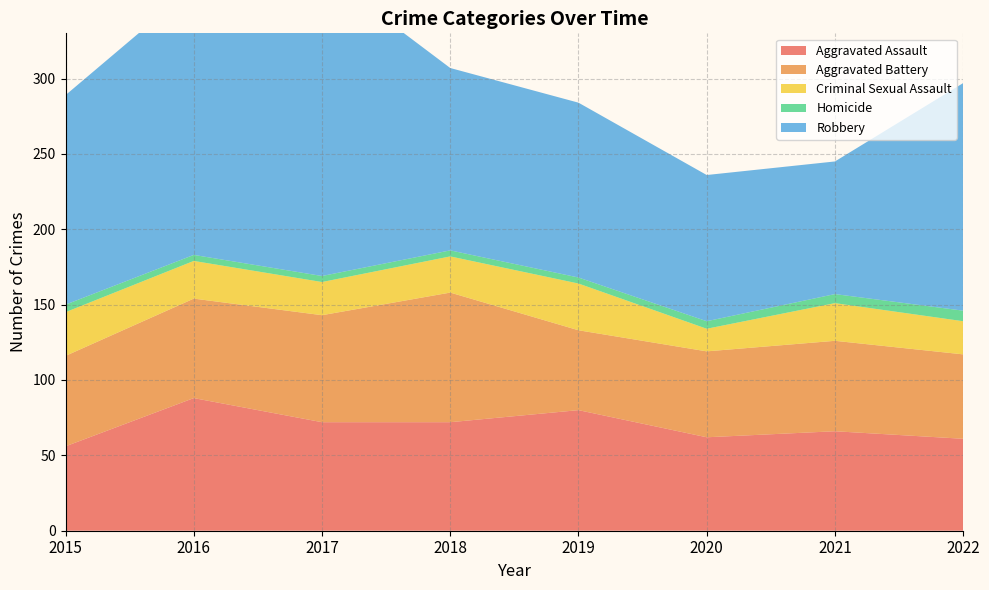

Reading right to left, what are all the values shown in this chart?

Aggravated Assault: 61	66	62	80	72	72	88	56
Aggravated Battery: 56	60	57	53	86	71	66	60
Criminal Sexual Assault: 22	25	15	31	24	22	25	29
Homicide: 7	6	5	4	4	4	4	5
Robbery: 151	88	97	116	121	202	178	139